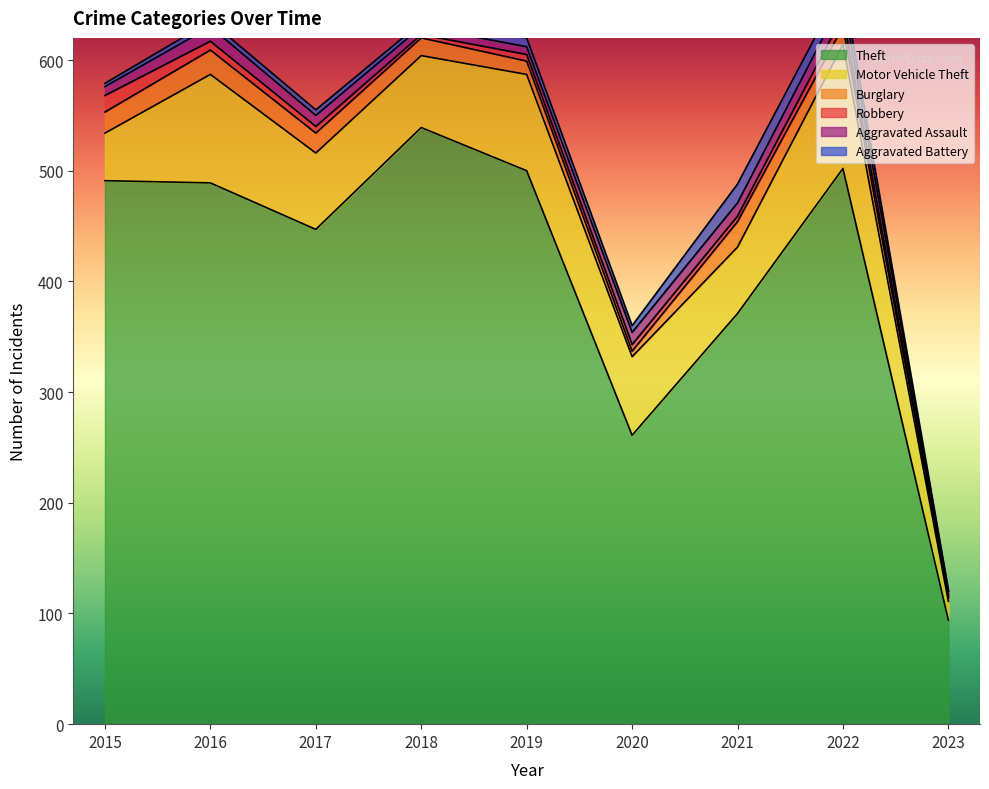

Is it true that Aggravated Battery equals 20 at 2022?

False